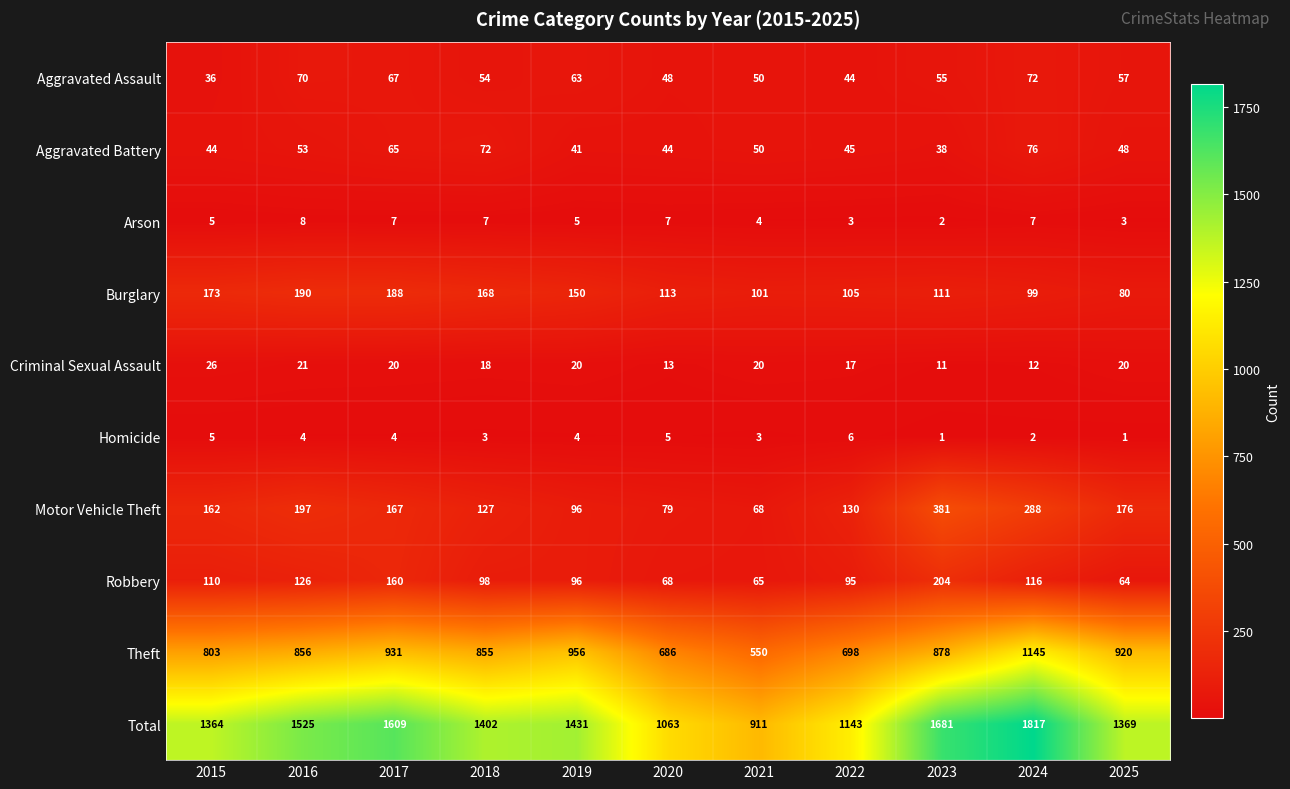

Which series has the widest spread of values?

Total